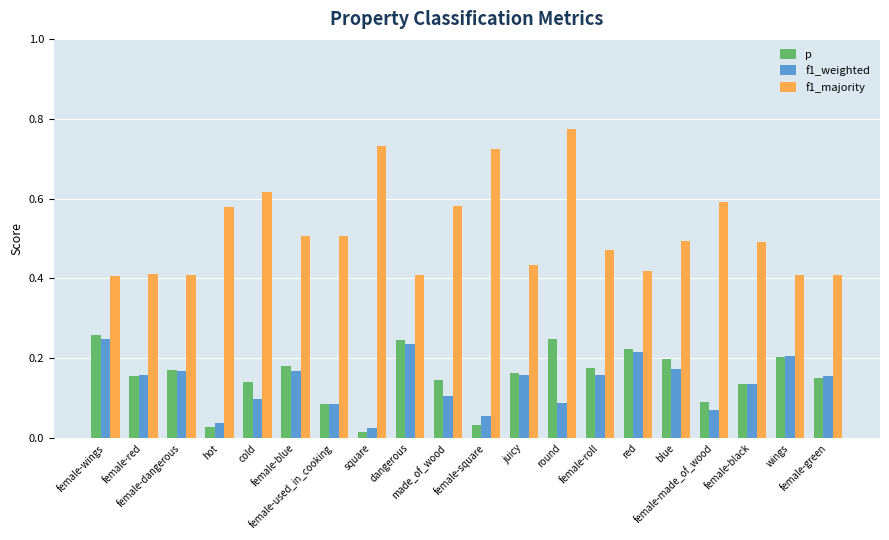

At how many categories does at least one series exceed 0?

20